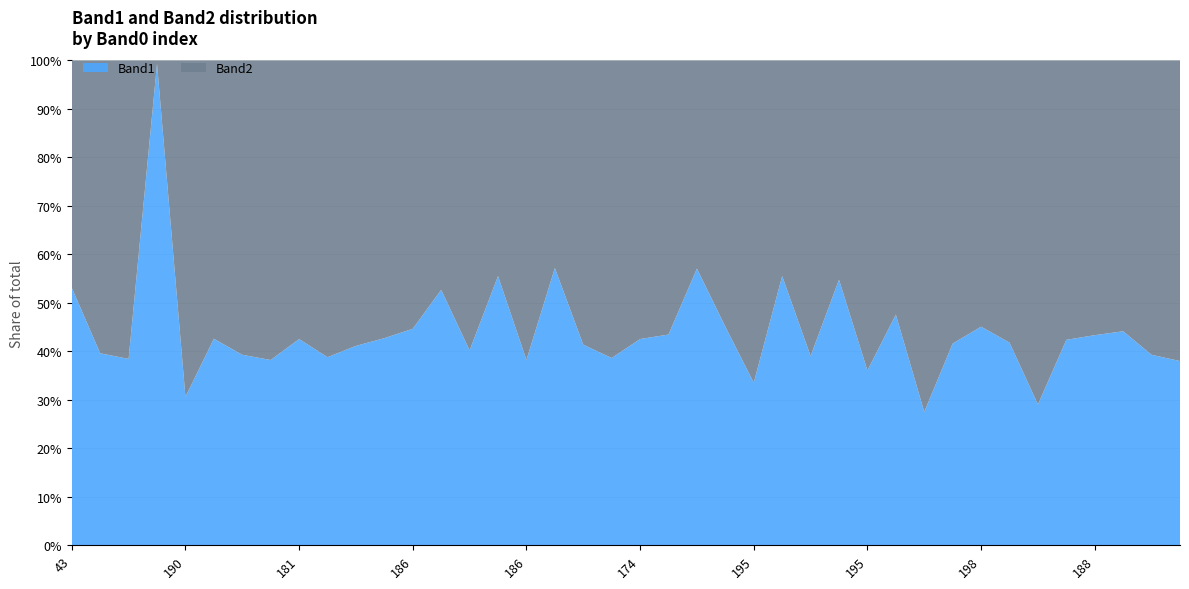

Does the chart have visible grid lines?

Yes